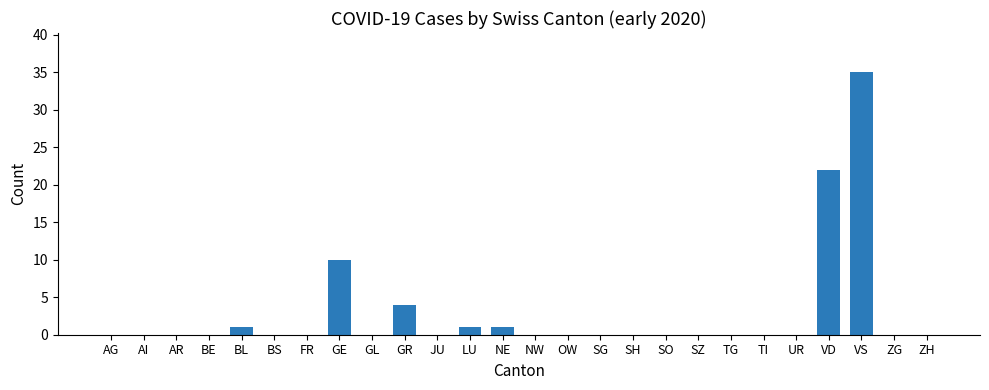

What is the sum of all values?

74